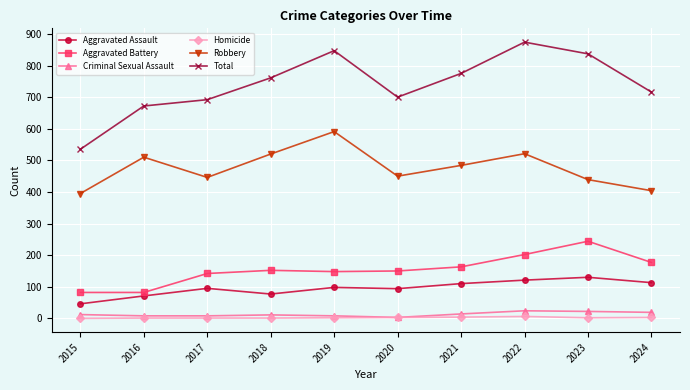

Which series has the widest spread of values?

Total